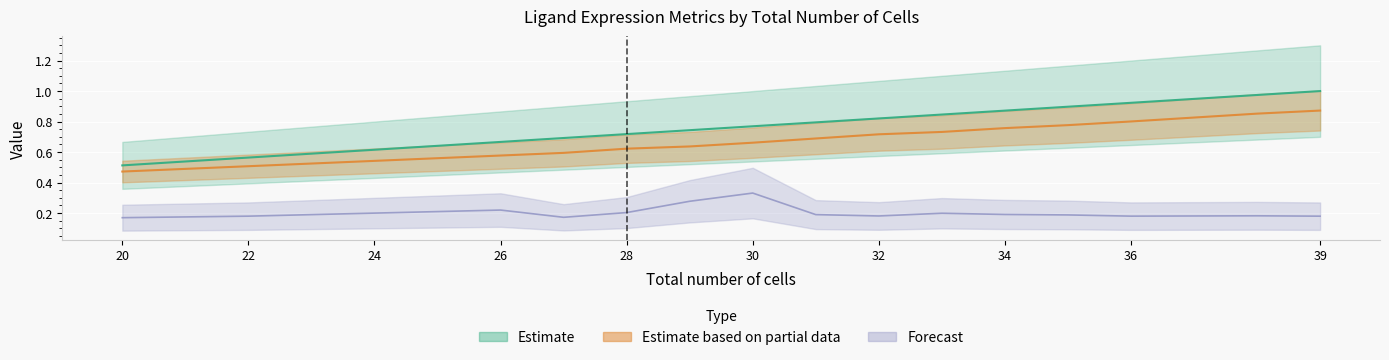

At how many categories does at least one series exceed 0?

19